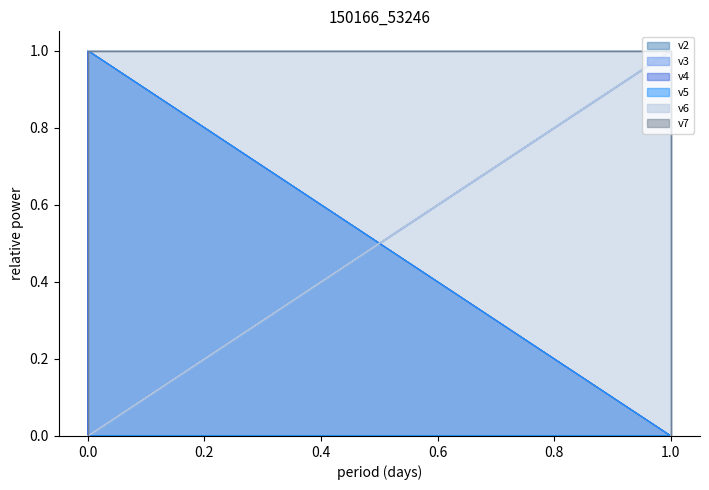

True or false: v7 and v2 cross at least once.

False